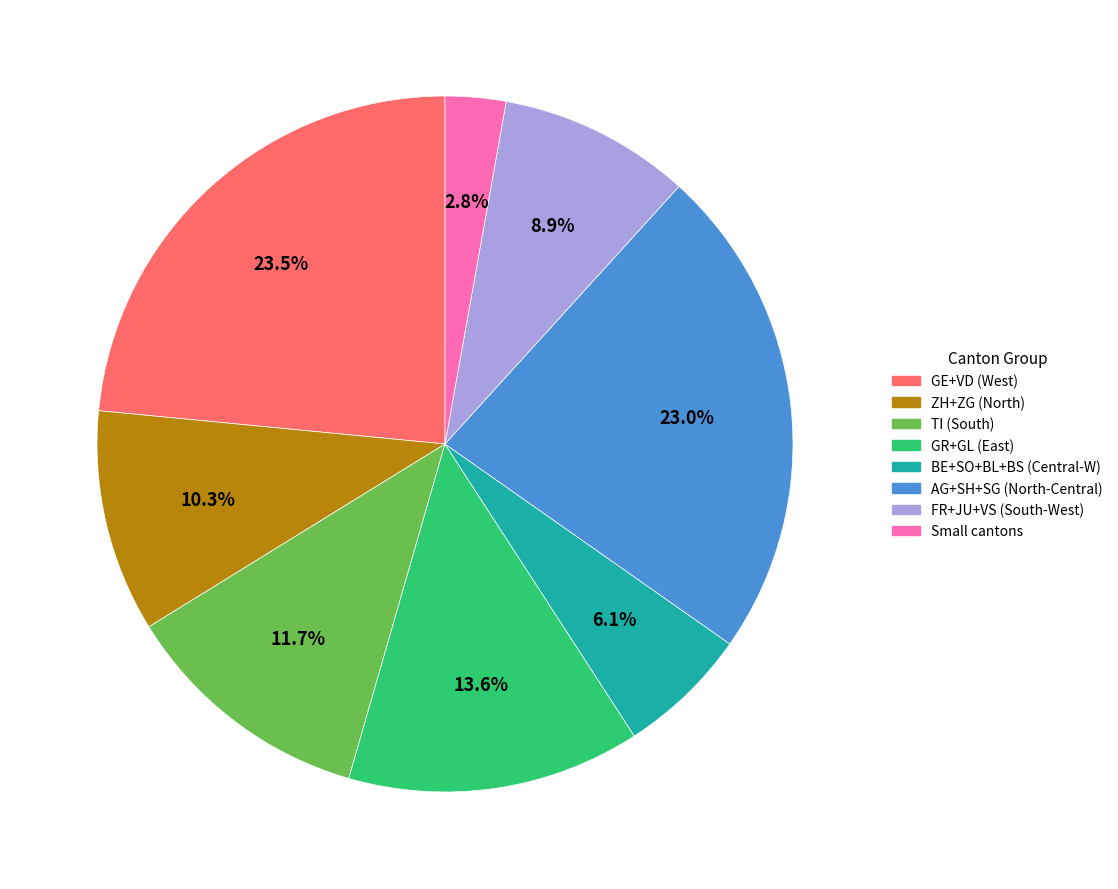

To the nearest percent, what is the difference between the largest and smallest slice percentages?

21%